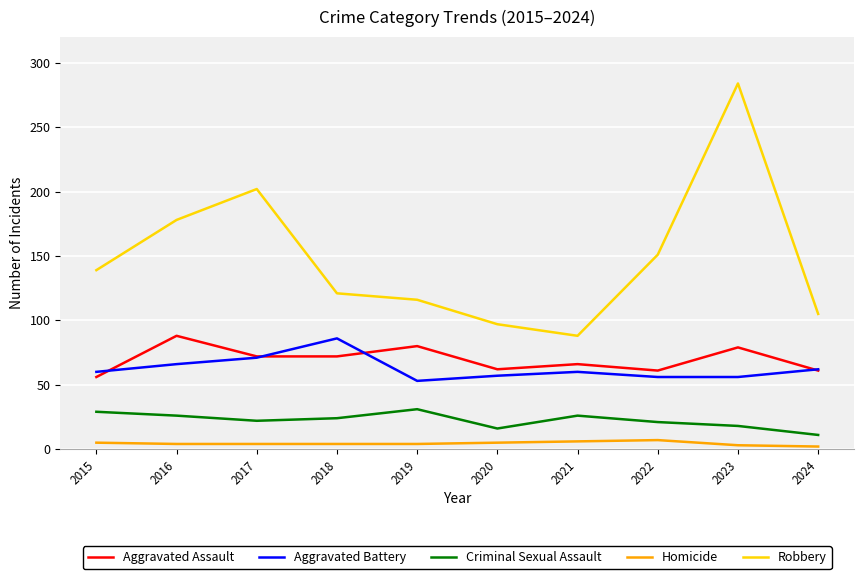

The value of Aggravated Battery at 2015 is 23. True or false?

False